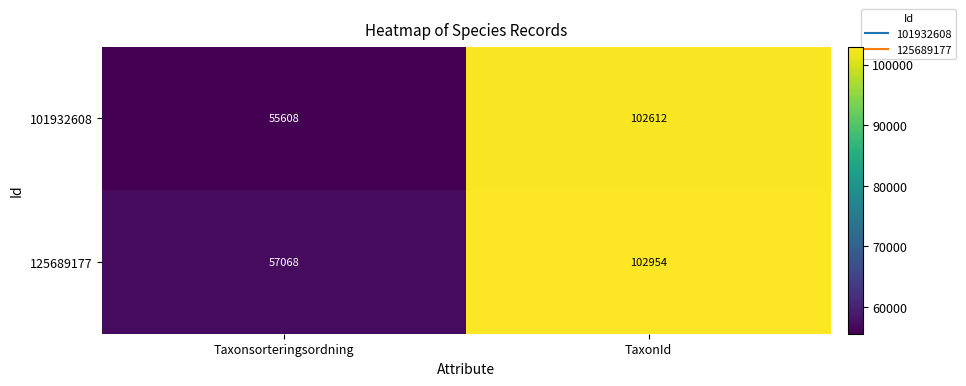

How many distinct data groups are displayed?

2